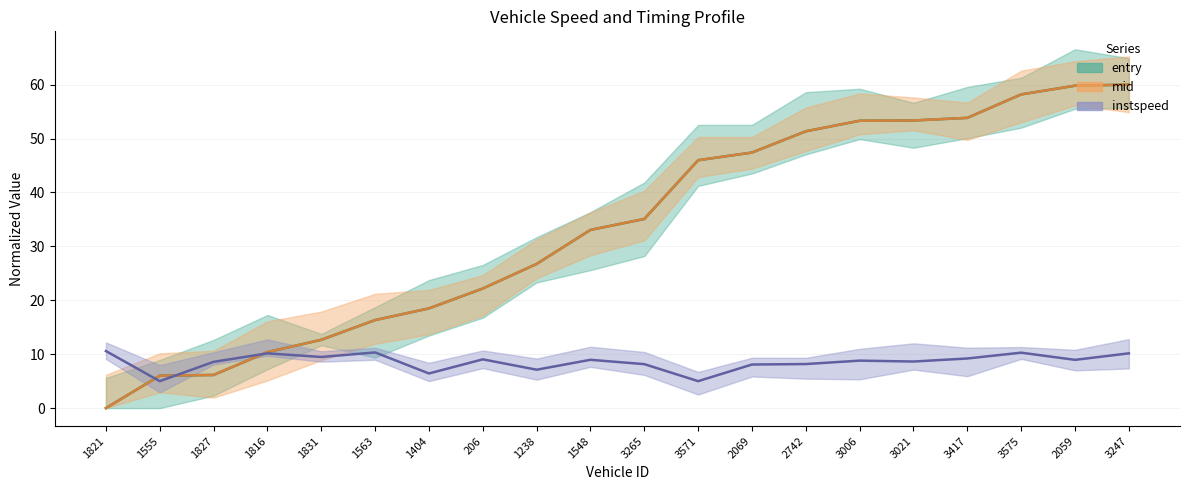

How many times do mid and entry cross each other?

2